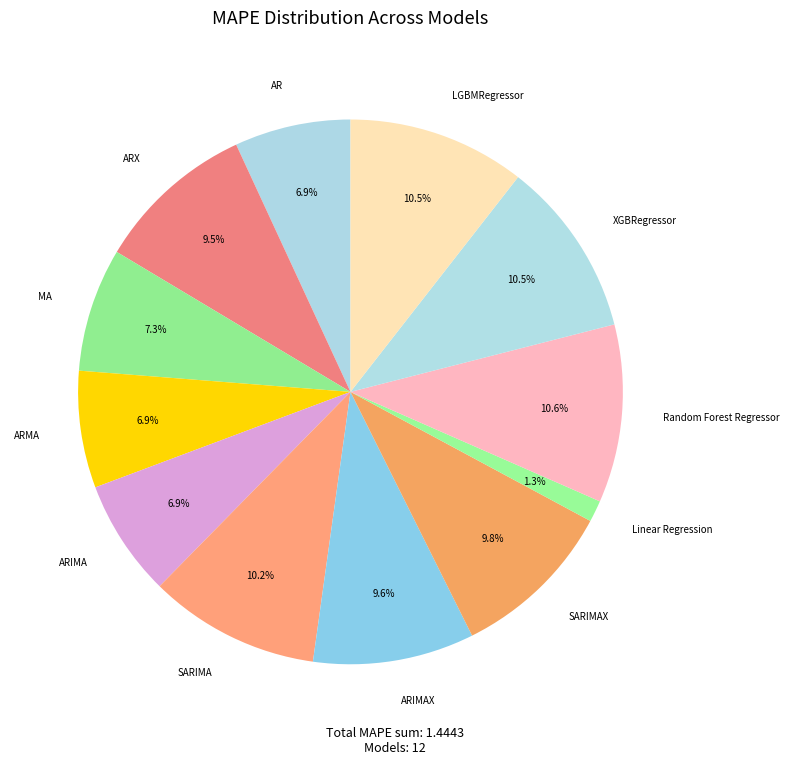

Count the number of slices in the pie.

12